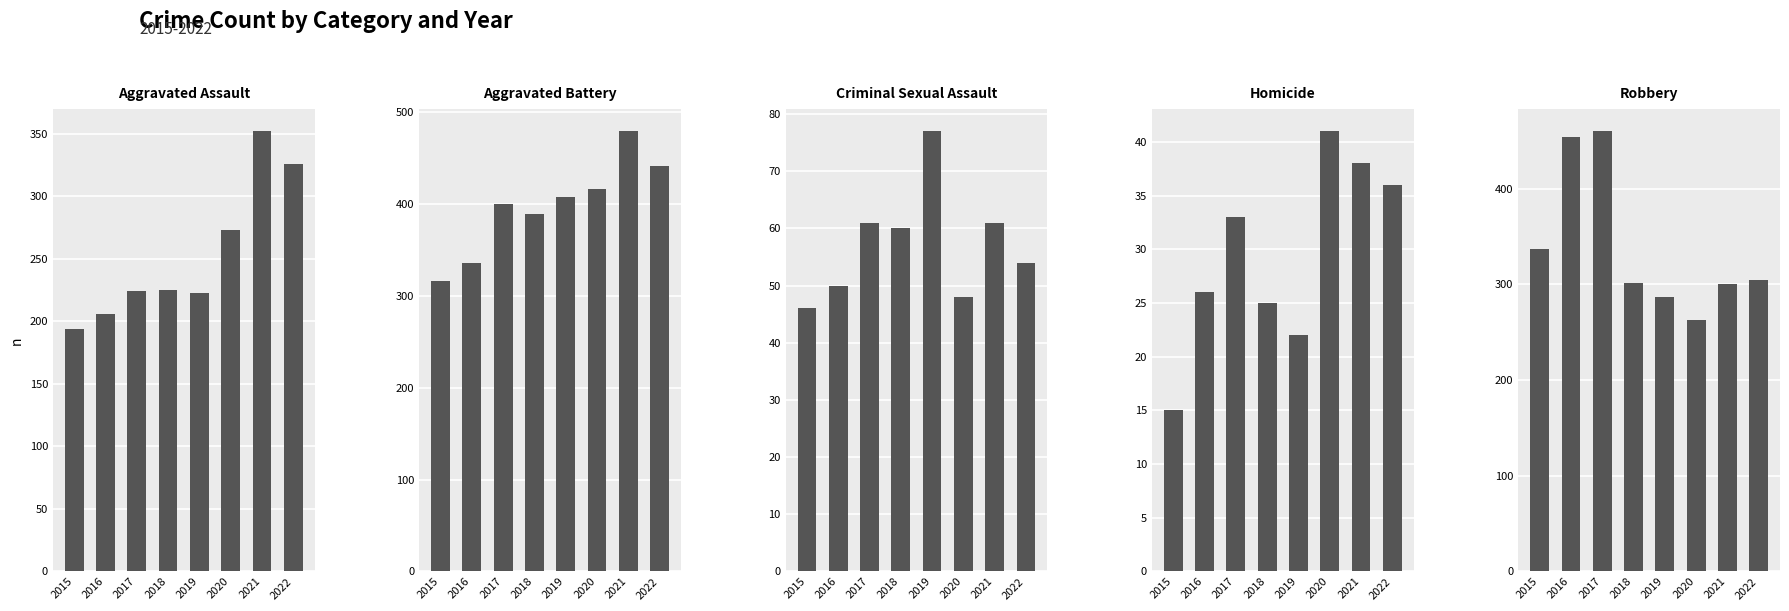

What is the value of the Robbery bar at the 4th from the left?

301